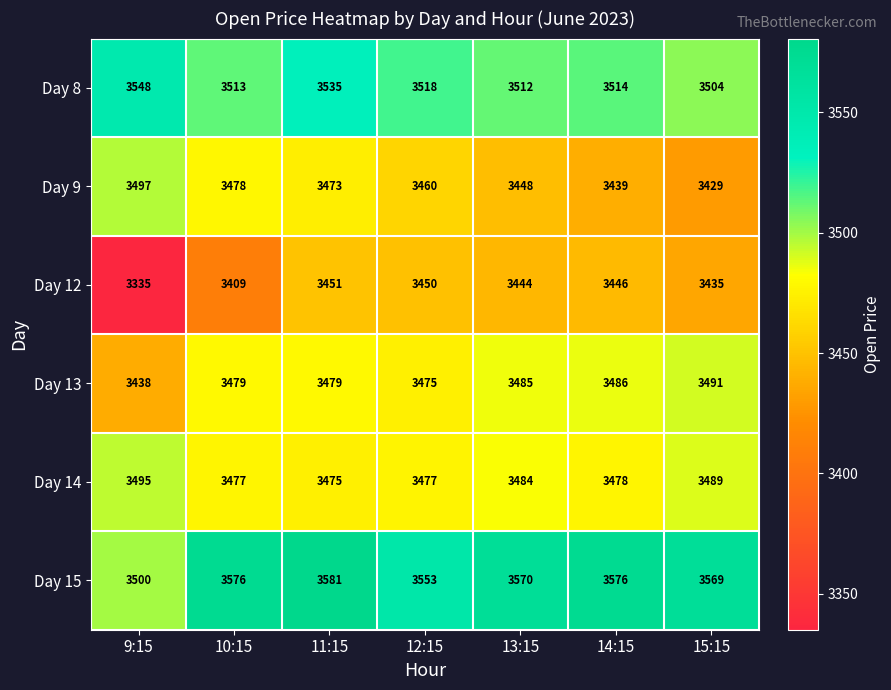

What is the spread (max minus min) of values at 9:15?

213